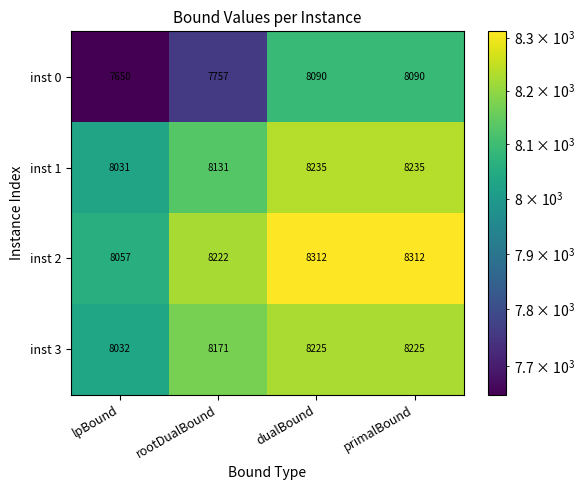

List the series in order of their peak value, lowest first.

inst 0, inst 3, inst 1, inst 2